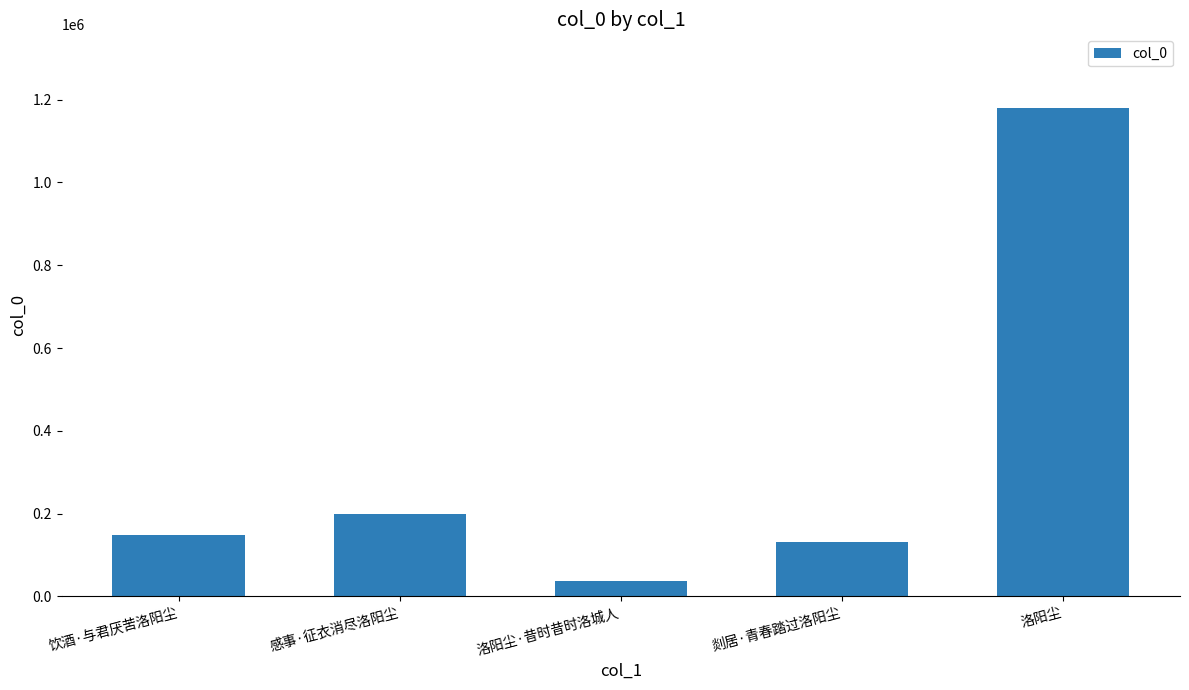

Which has a higher value, 感事·征衣消尽洛阳尘 or 饮酒·与君厌苦洛阳尘?

感事·征衣消尽洛阳尘